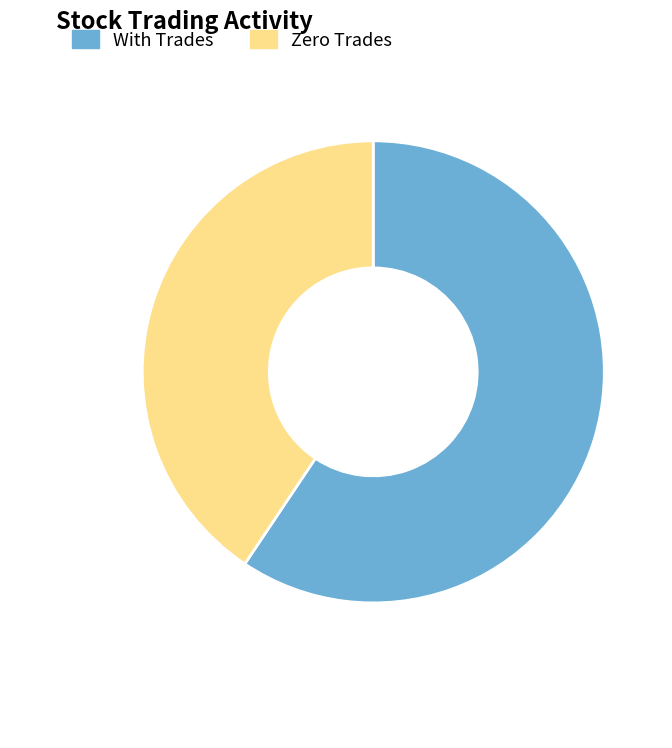

What is the smallest slice in the pie chart?

Zero Trades